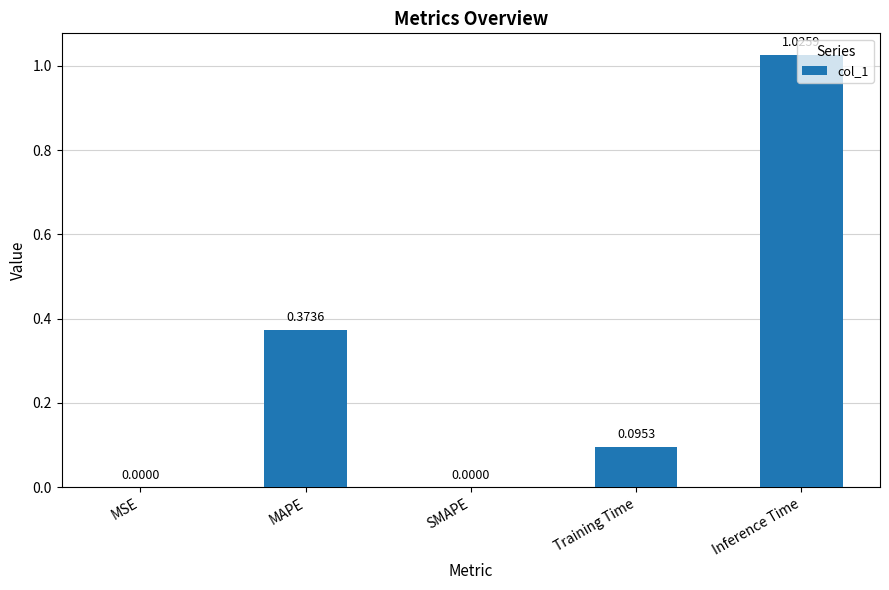

Which has a higher value, Training Time or Inference Time?

Inference Time